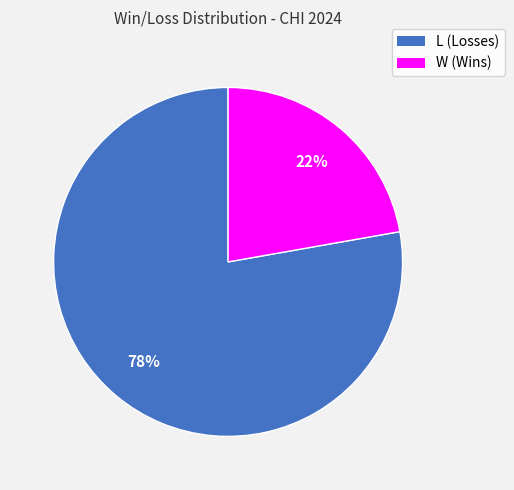

To the nearest percent, what is the difference between the L and W slice percentages?

56%